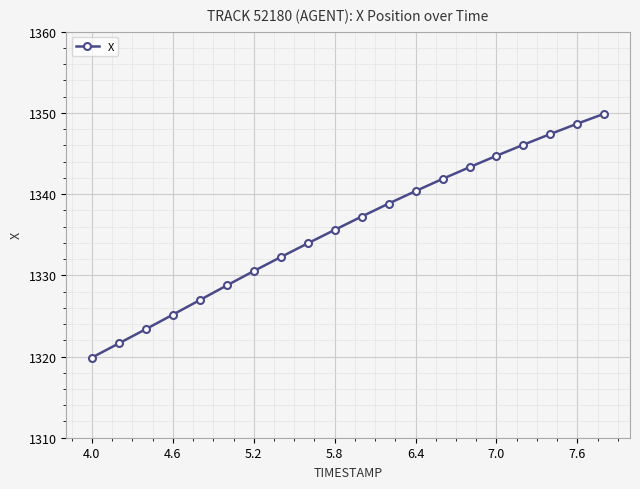

Reading right to left, list all the values displayed in this chart.

1349.9	1348.7	1347.4	1346.1	1344.7	1343.3	1341.9	1340.4	1338.8	1337.2	1335.6	1333.9	1332.2	1330.5	1328.8	1327.0	1325.2	1323.4	1321.6	1319.9